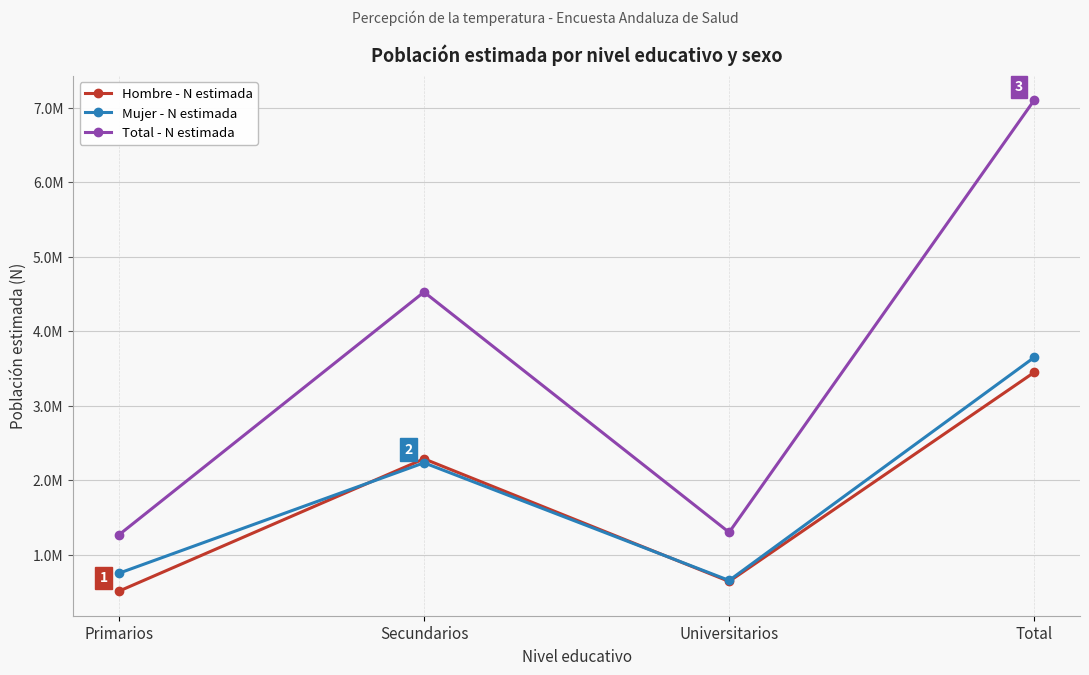

What is the maximum value shown in the chart?

7102175